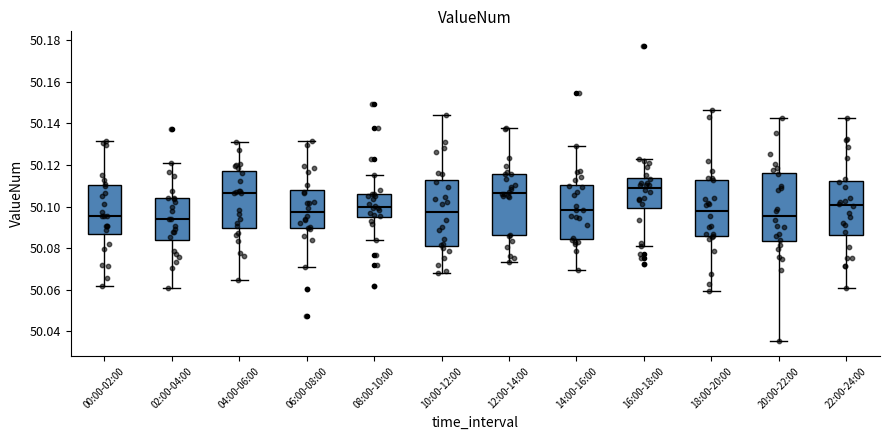

Where is the lower edge of the box for 06:00-08:00 on the y-axis? The values are not printed on the chart, so give them approximately, as read against the axis.

50.090